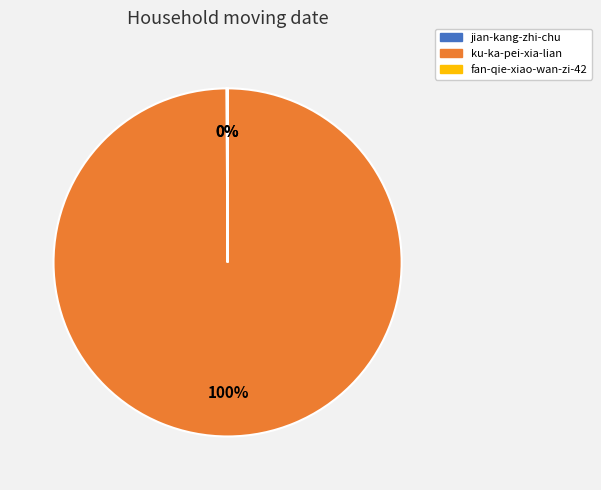

What is the largest slice in the pie chart?

ku-ka-pei-xia-lian